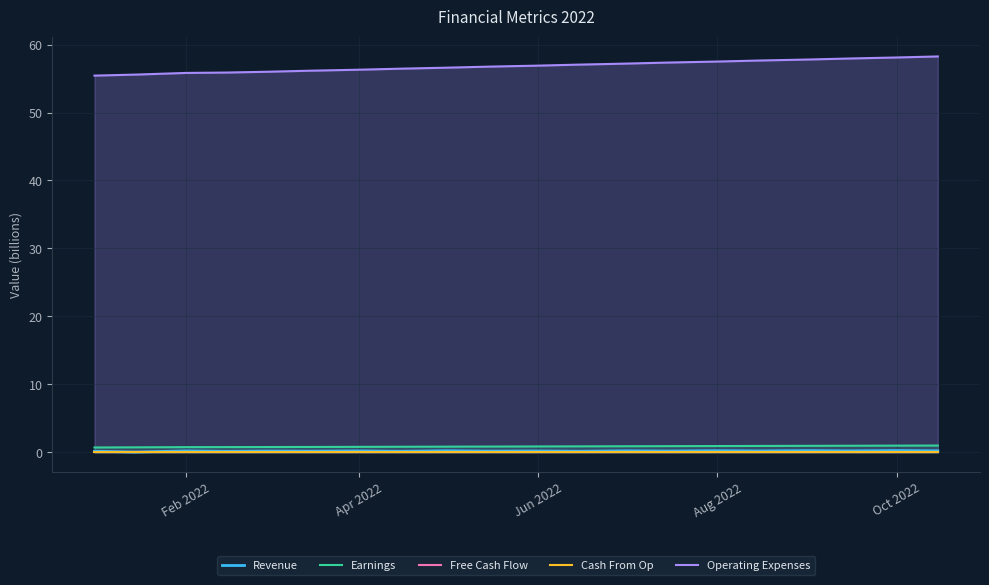

How many distinct data groups are displayed?

5